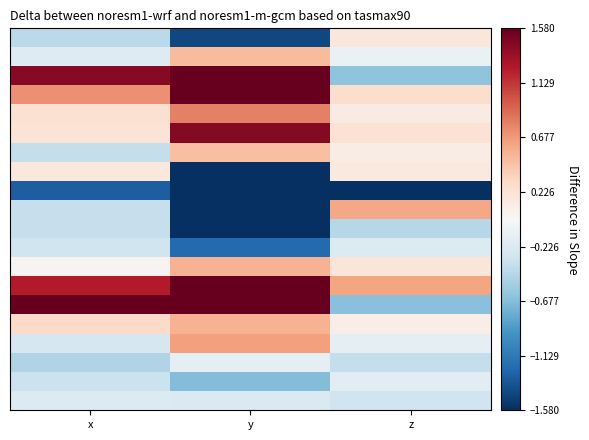

At which category is the sum across all series the highest?

y